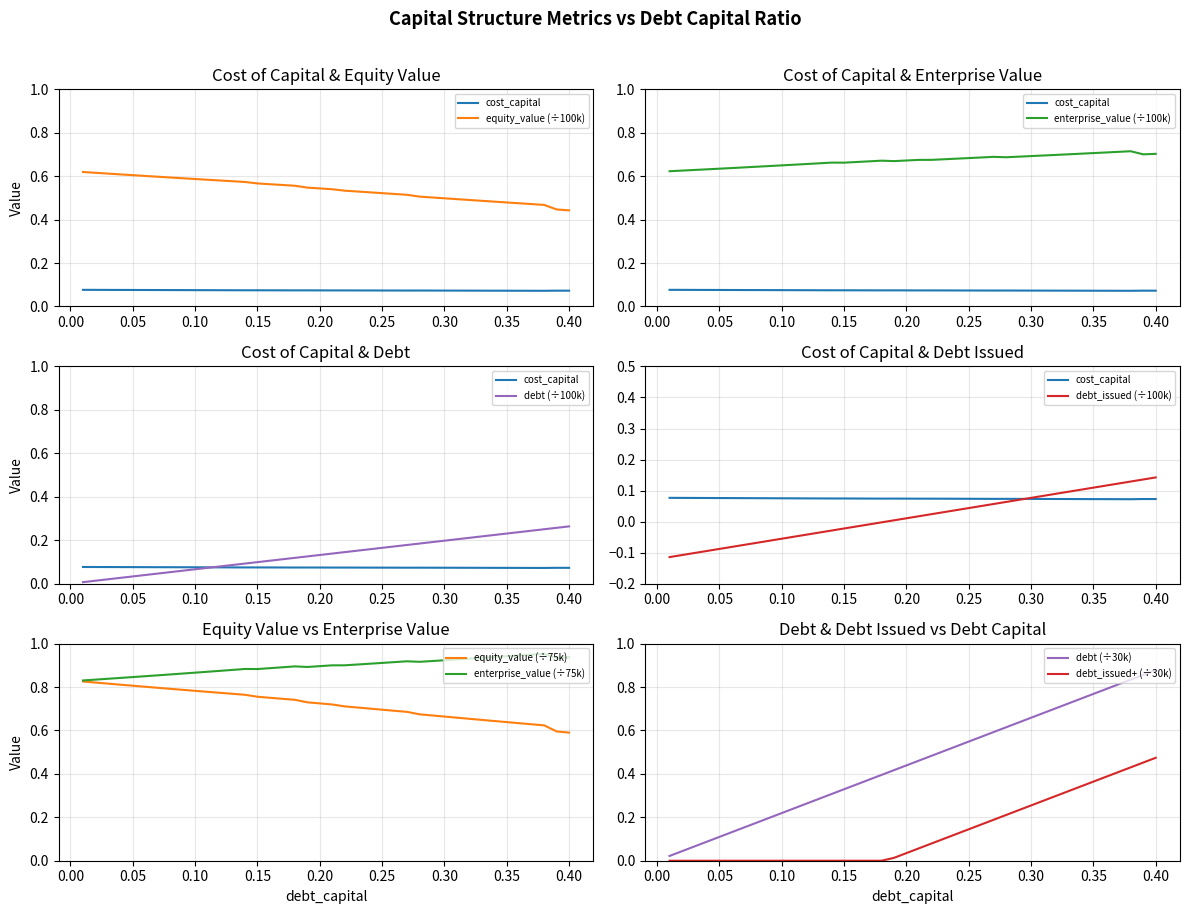

What is the average value of the enterprise_value series?

0.7